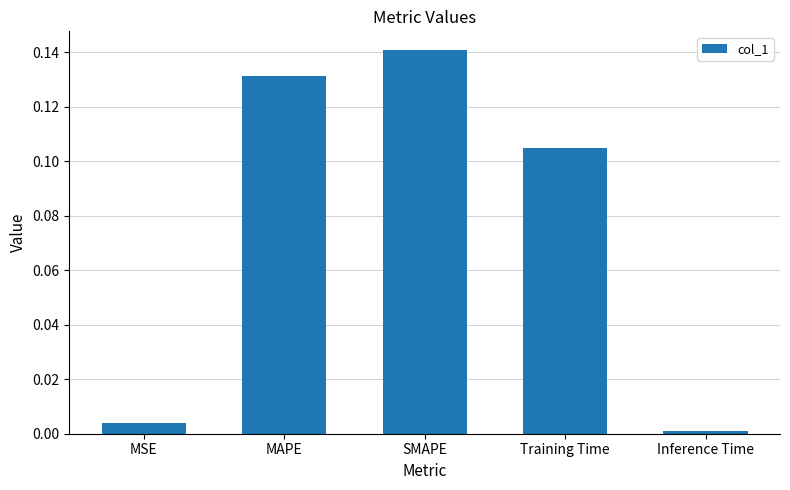

What is the label of the 4th bar from the right?

MAPE